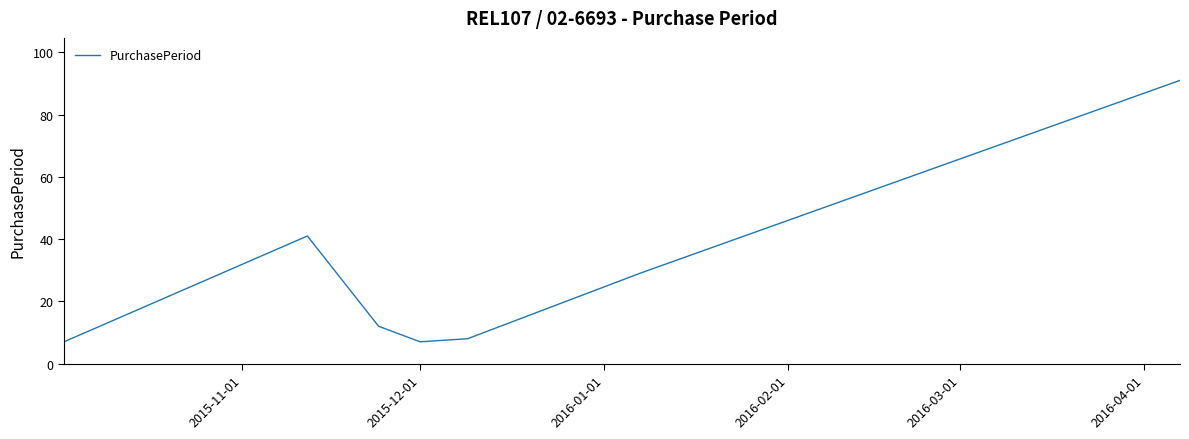

Does the chart have visible grid lines?

No